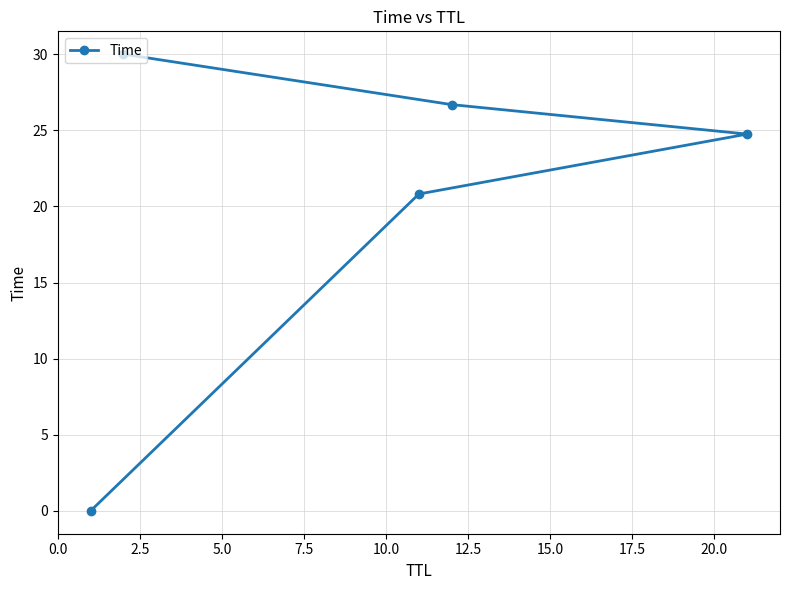

What is the difference between the second highest and second lowest values?

5.9